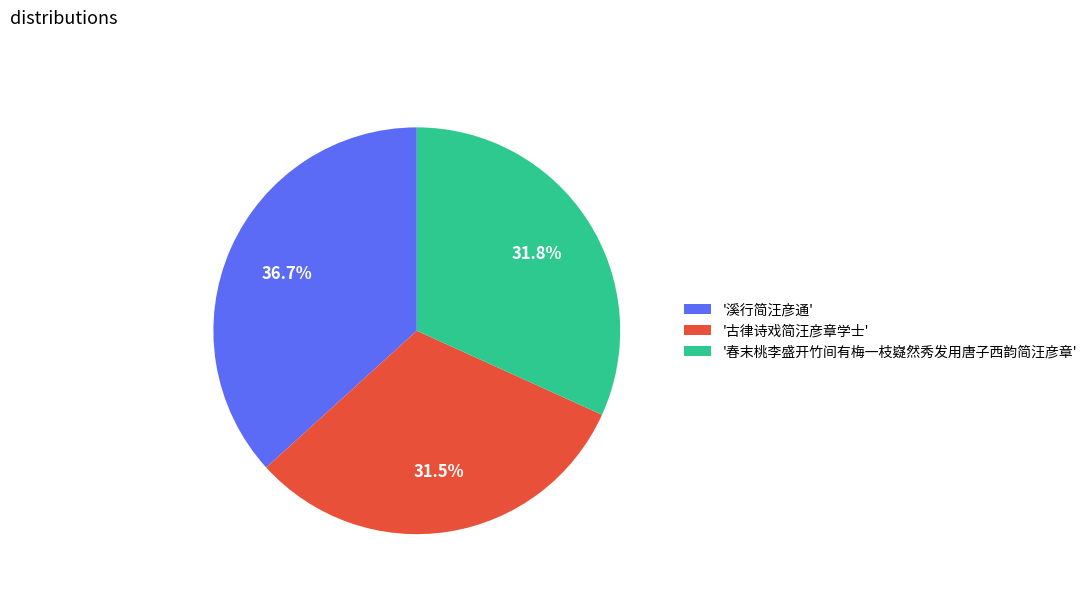

What is the largest slice in the pie chart?

'溪行简汪彦通'